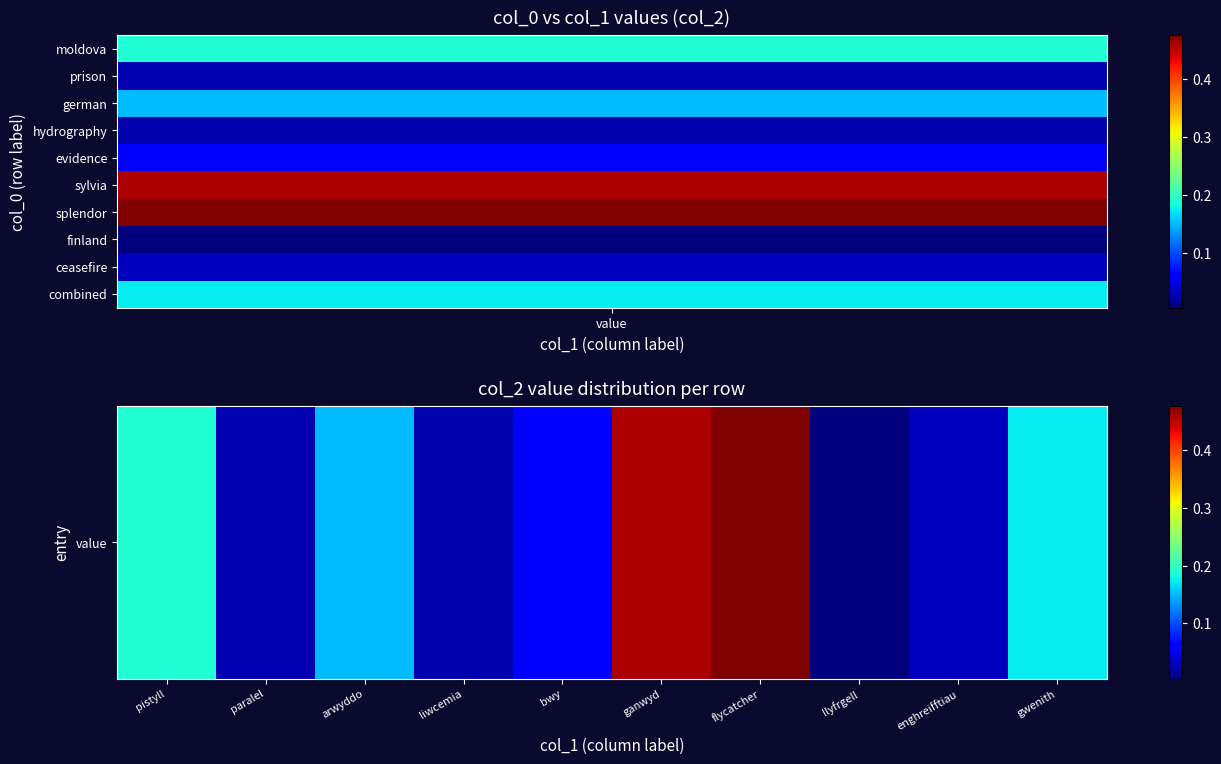

What is the difference between the values at bwy and llyfrgell?

0.1